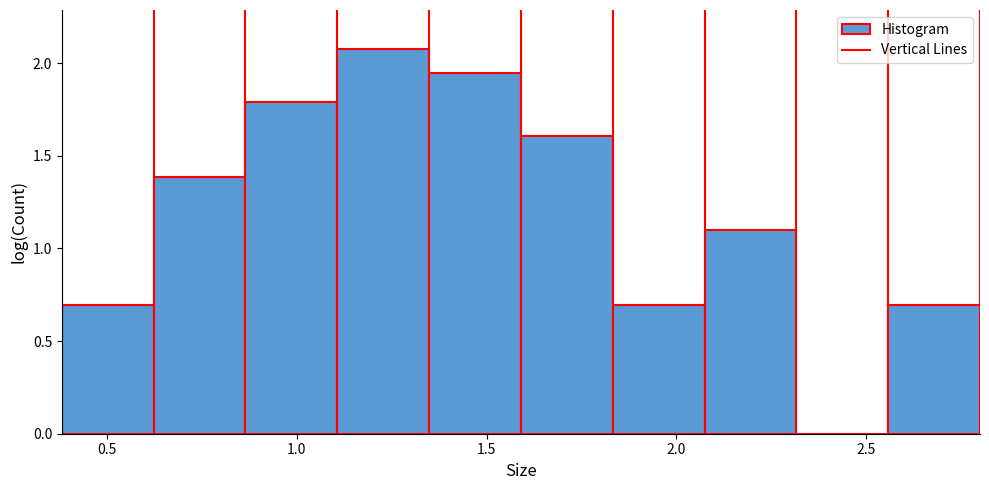

What is the height of the bar covering 0.85 to 1.10 on the x-axis? Neither the bar edges nor the heights are printed on the chart, so give them approximately, as read against the axes.

1.80